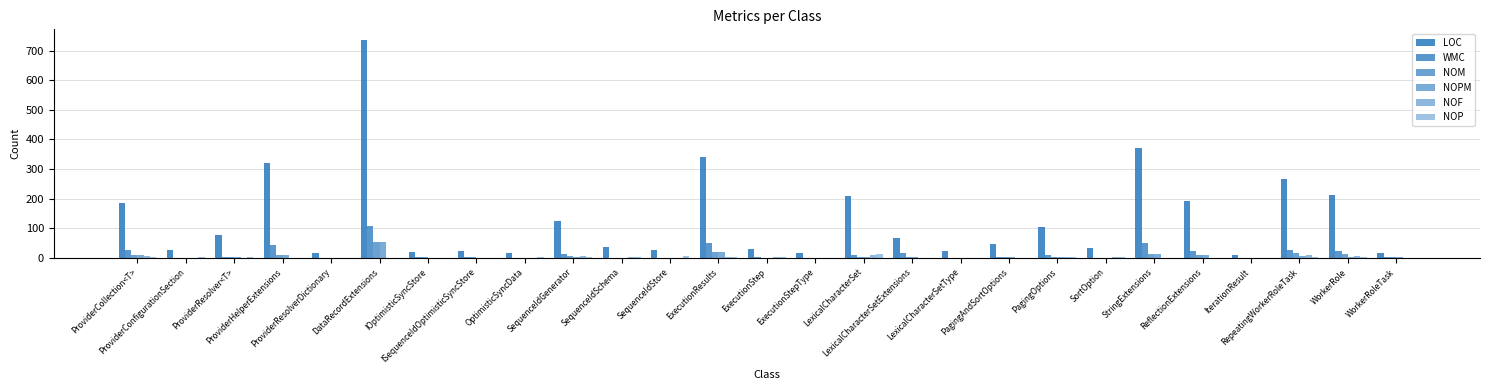

What is the sum of all NOPM values?

153